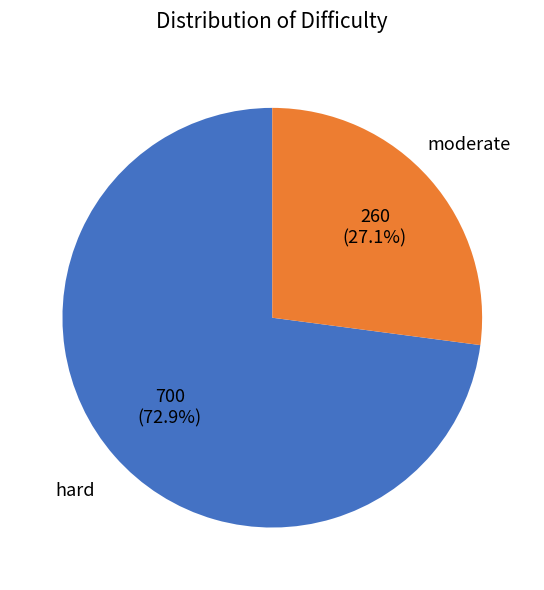

To the nearest percent, what is the difference between the largest and smallest slice percentages?

46%